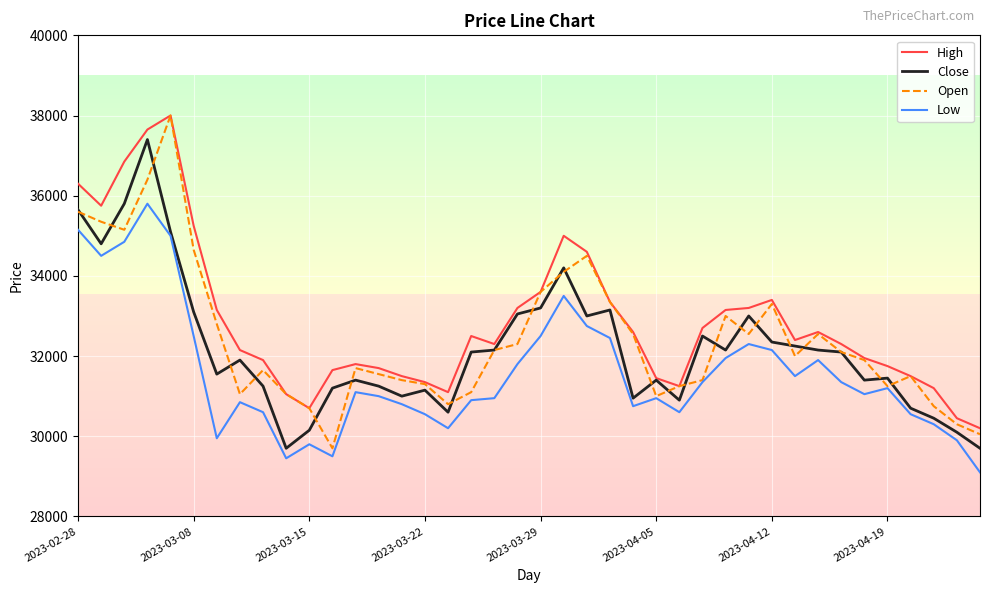

What is the smallest value displayed?

29100